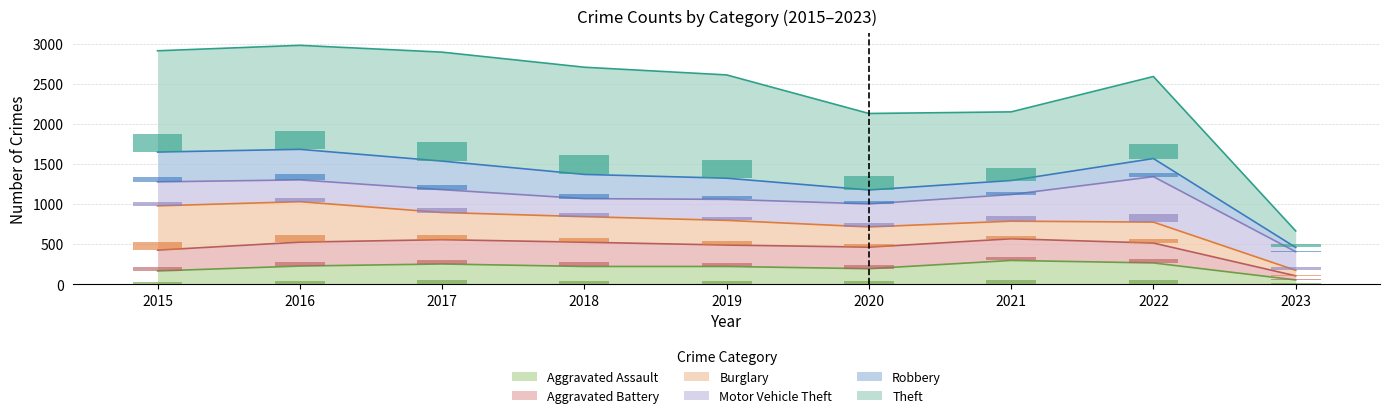

What is the smallest value displayed?

9.2